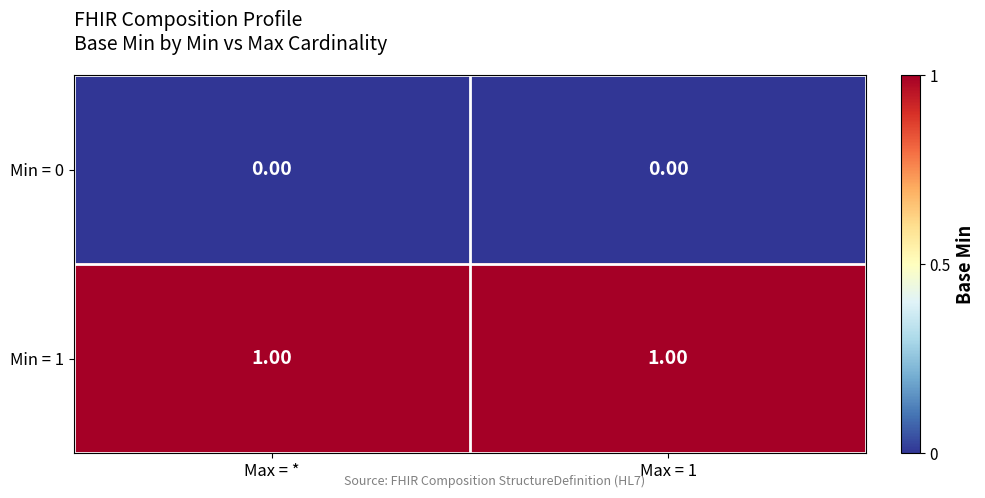

Is the value of Min = 1 at Max = * greater than the value of Min = 0 at Max = *?

Yes